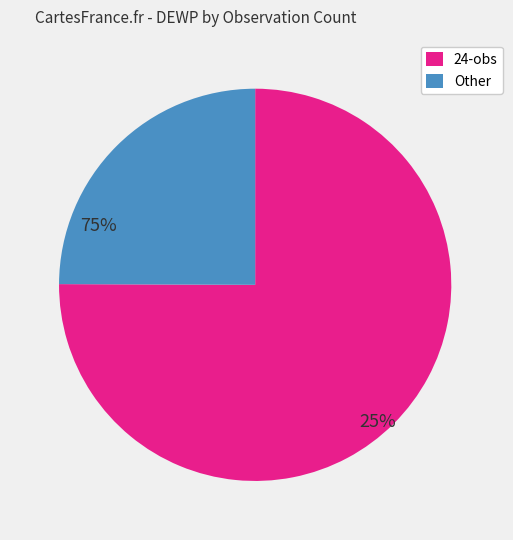

Is there any slice that represents more than half of the pie?

Yes